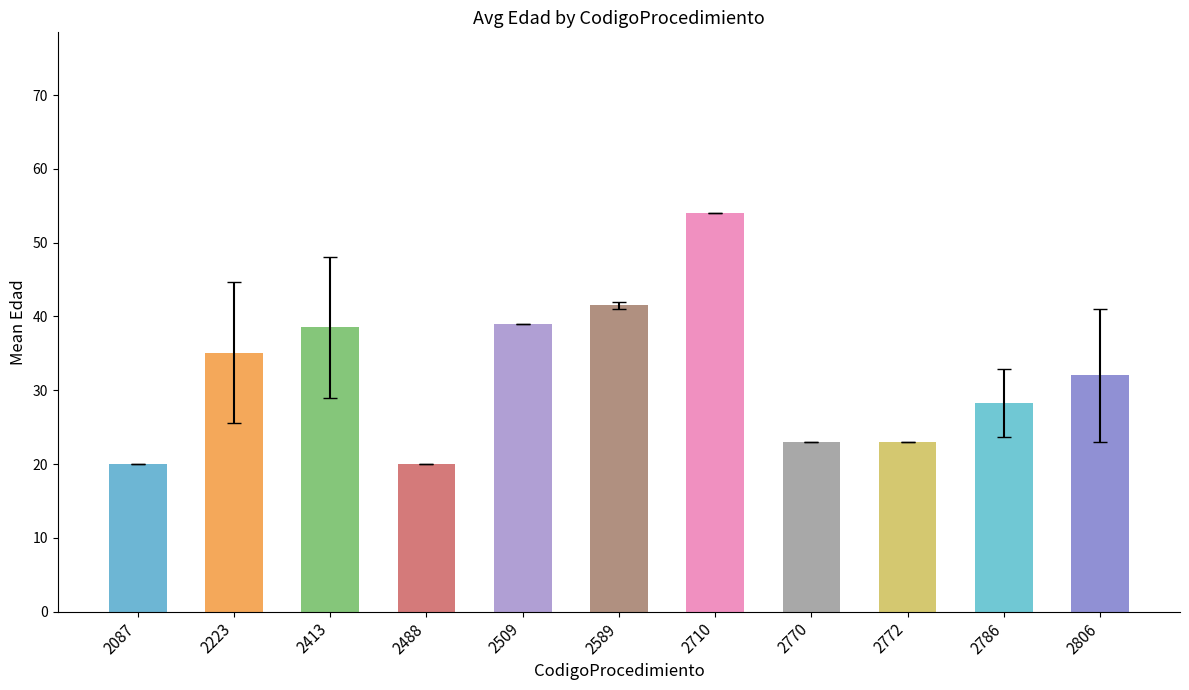

What is the sum of the values at 2488 and 2806?

52.0